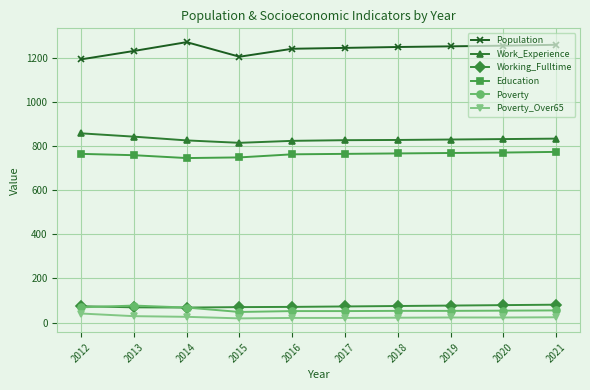

What are all the series names shown in the legend?

Population, Work_Experience, Working_Fulltime, Education, Poverty, Poverty_Over65